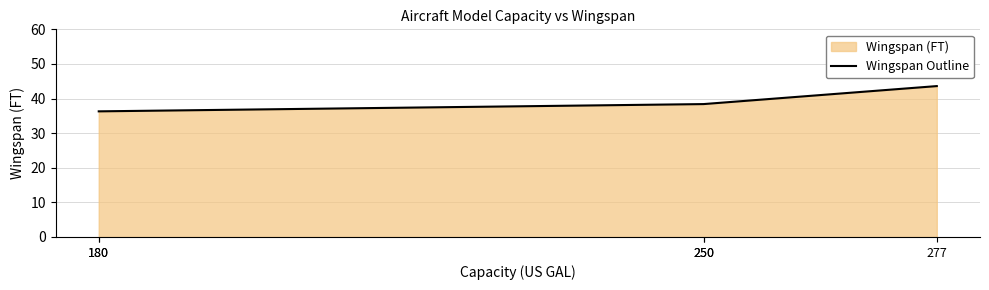

What is the difference between the maximum and minimum values?

7.3